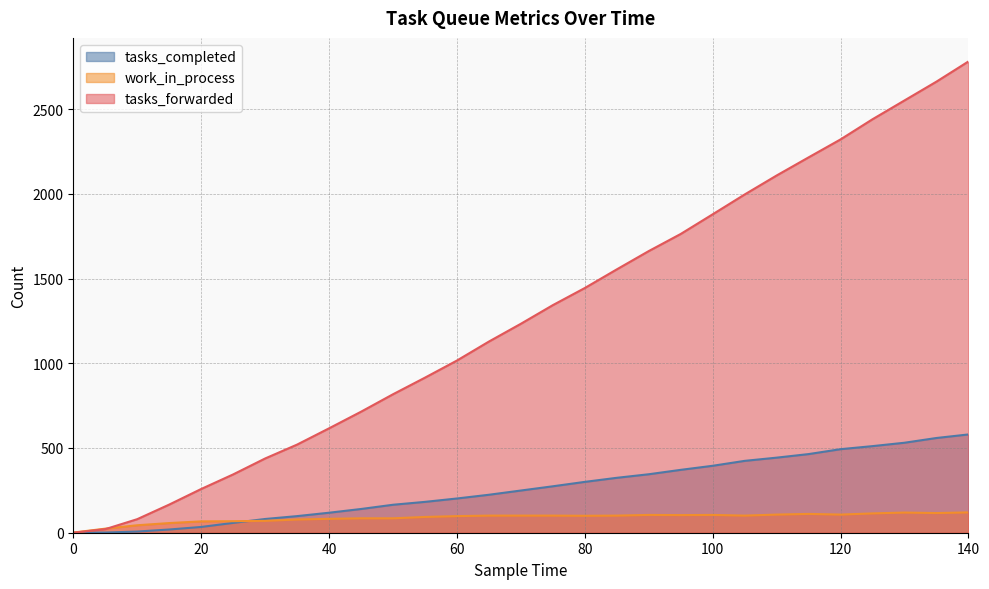

Rank the series at 135 from lowest to highest value.

work_in_process, tasks_completed, tasks_forwarded